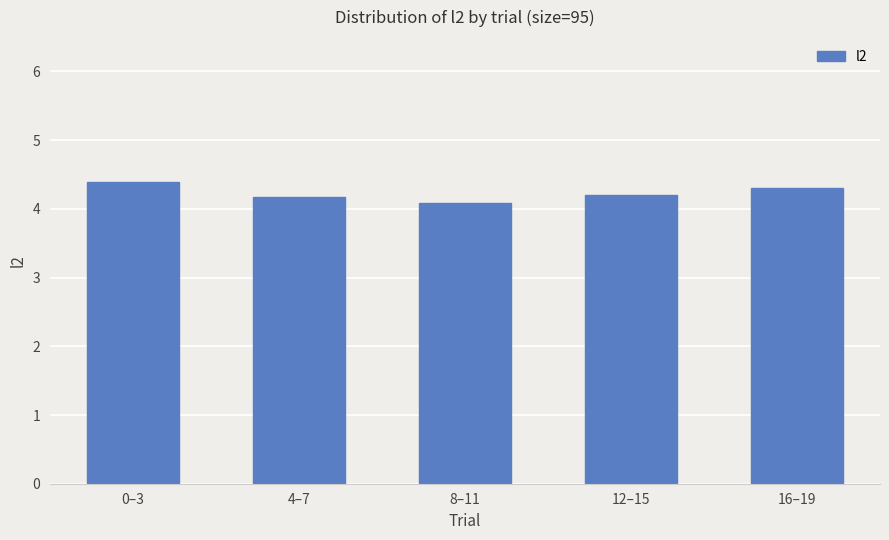

Reading left to right, what are all the values shown in this chart?

4.4	4.2	4.1	4.2	4.3